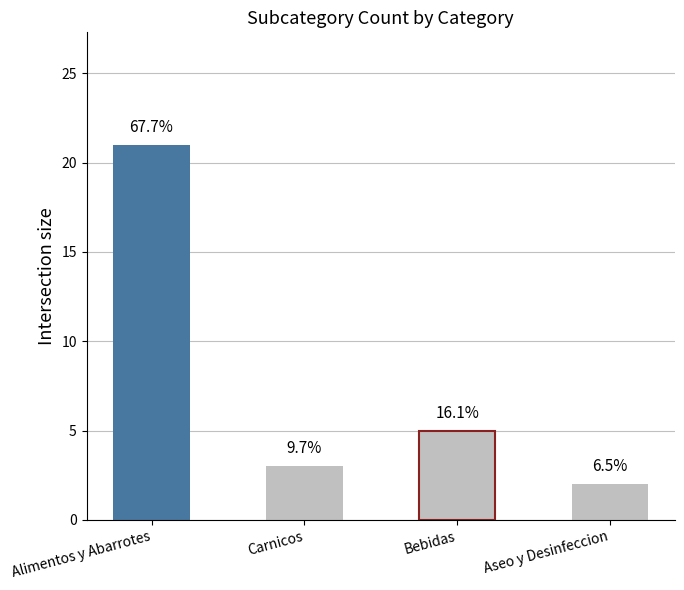

How many bars are there in total?

4